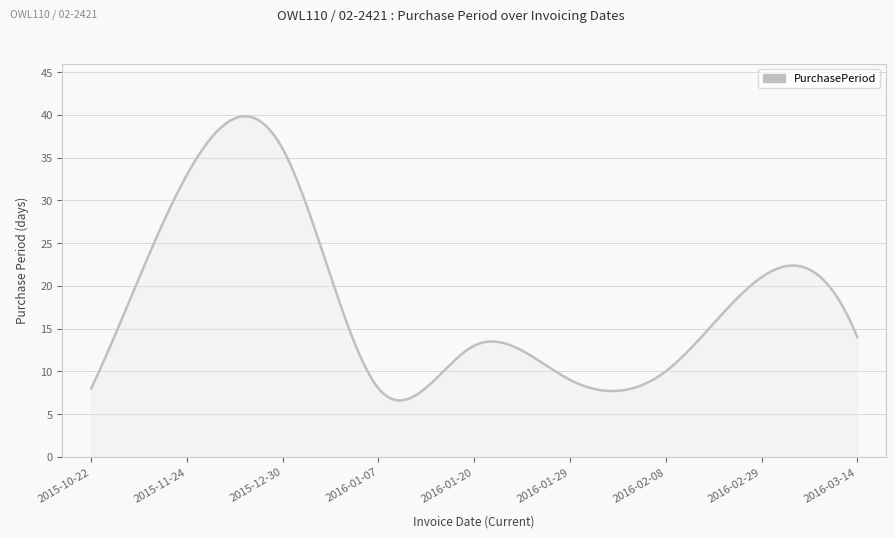

What is the difference between the maximum and minimum values?

33.2